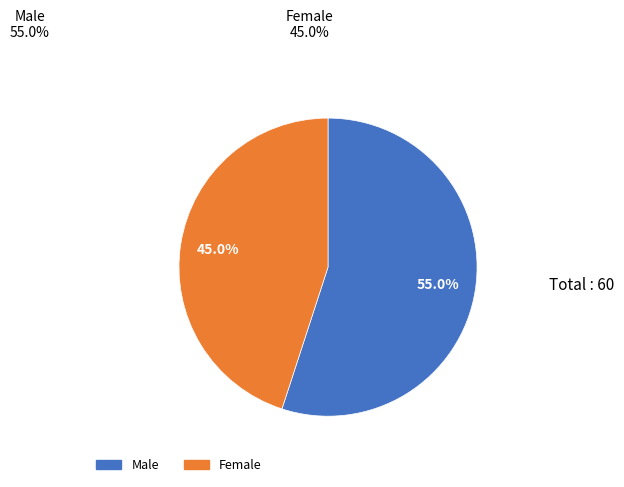

What portion of the pie excludes Male?

45.0%